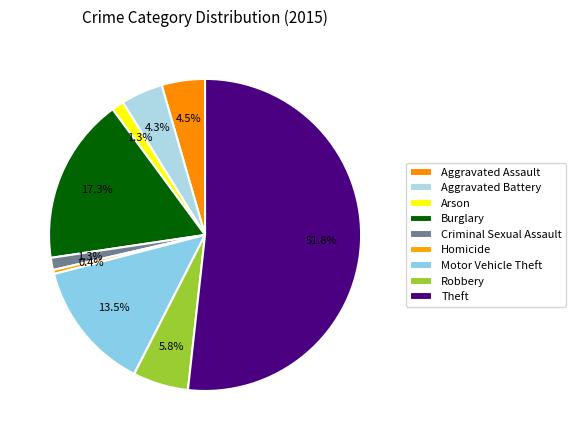

How many slices are in this pie chart?

9